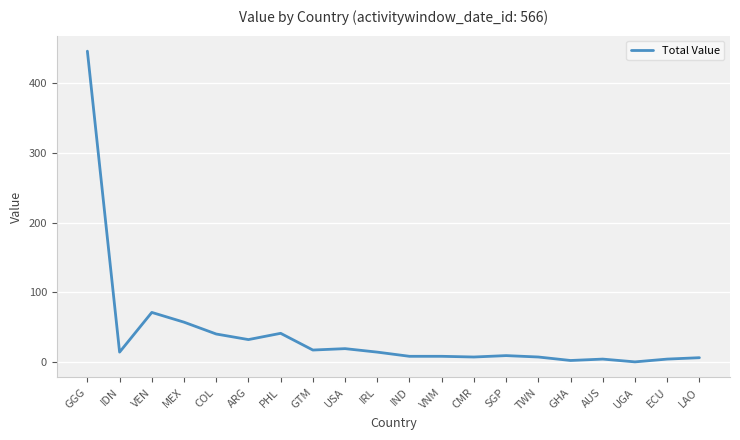

Which category has the highest value across all series?

GGG